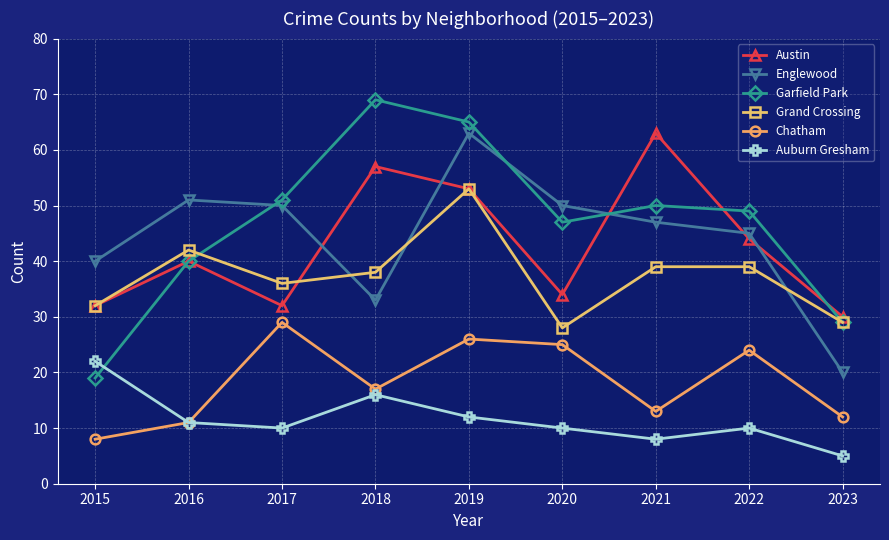

The value of Grand Crossing at 2015 is 32. True or false?

True